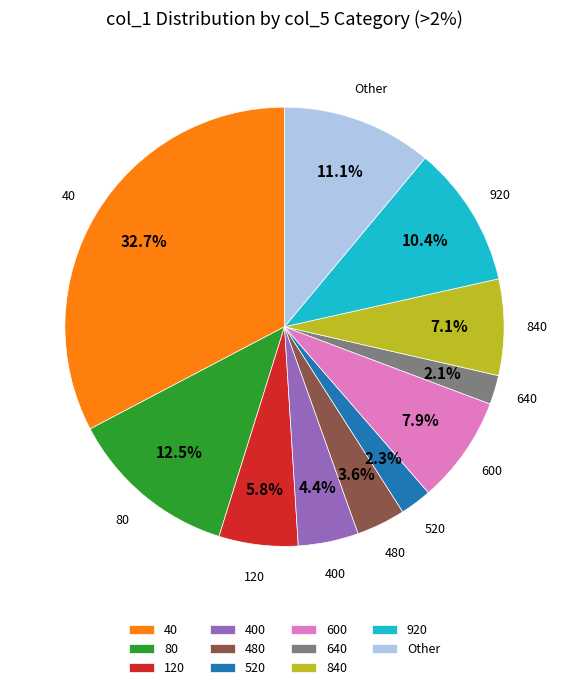

To the nearest percent, what portion does 40 represent?

33%